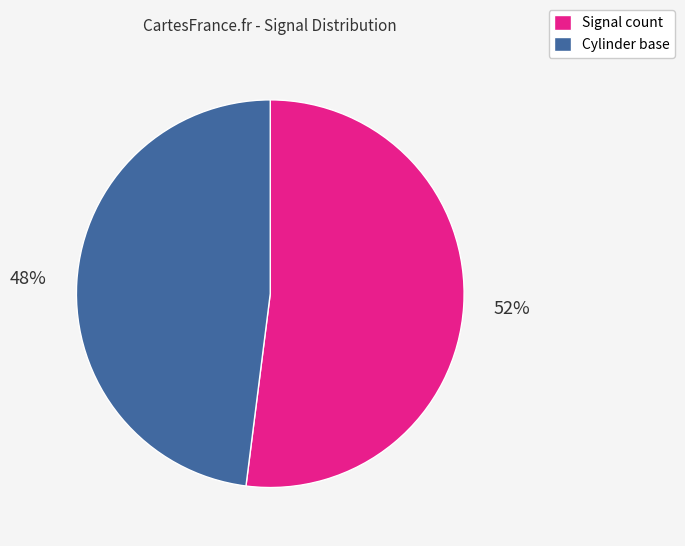

Combined, do Cylinder base and Signal count account for over 50%?

Yes